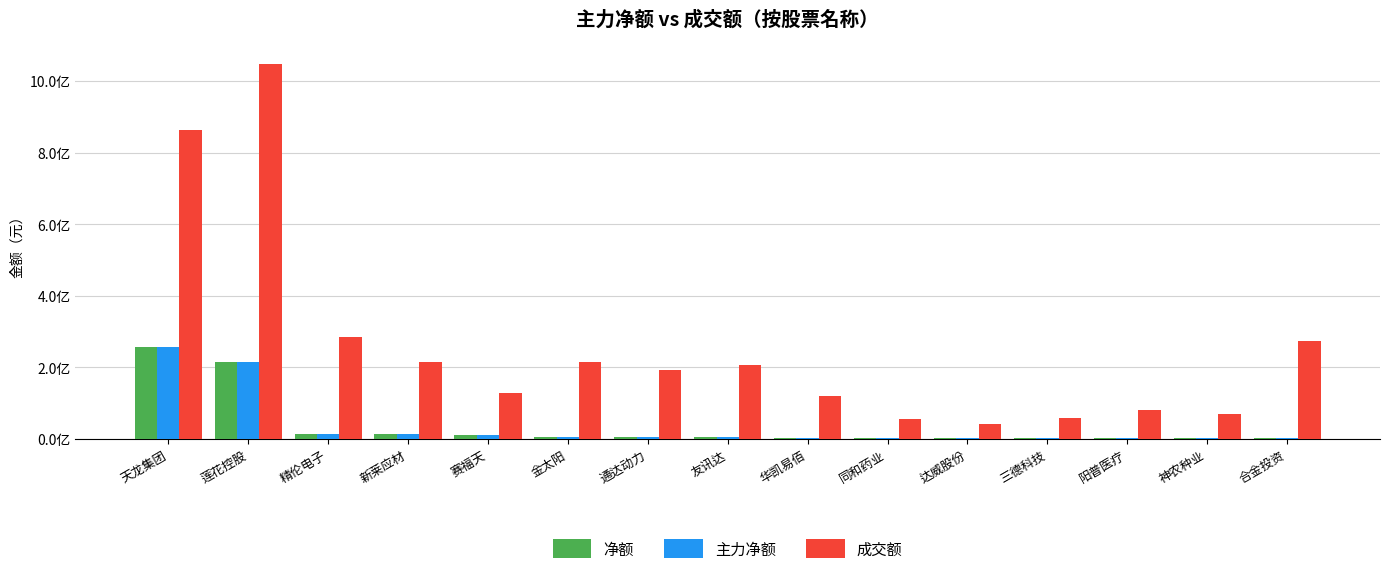

What is the difference between the maximum and second lowest values in the 成交额 series?

990651094